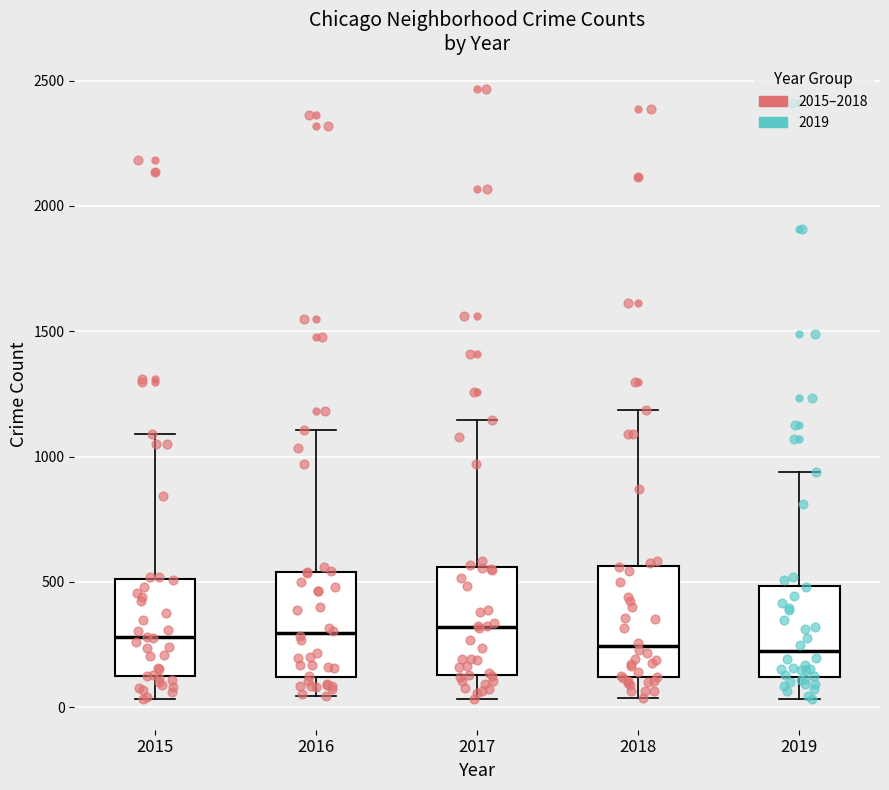

Reading left to right, transcribe this box plot: for each box, give where its median line is, the range the box spans, and where its two whiskers end, as read against the y-axis. The values are not printed on the chart, so give them approximately, as read against the axis.

2015: median 300, box 100 to 500, whiskers 50 to 1100
2016: median 300, box 100 to 550, whiskers 50 to 1100
2017: median 300, box 150 to 550, whiskers 50 to 1150
2018: median 250, box 100 to 550, whiskers 50 to 1200
2019: median 200, box 100 to 500, whiskers 50 to 950